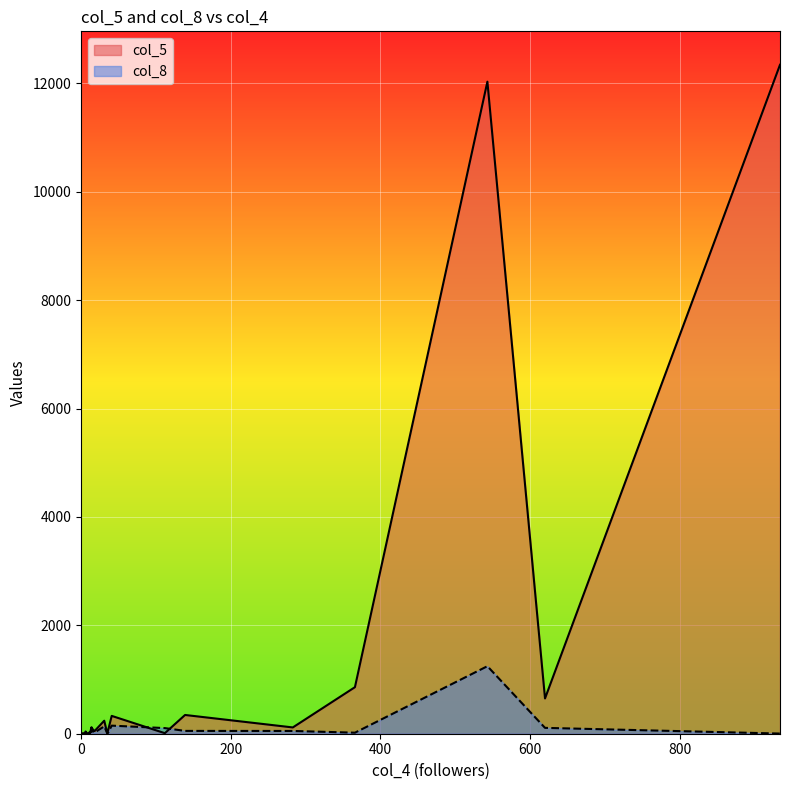

The col_8 series shows 67 at 14. True or false?

True